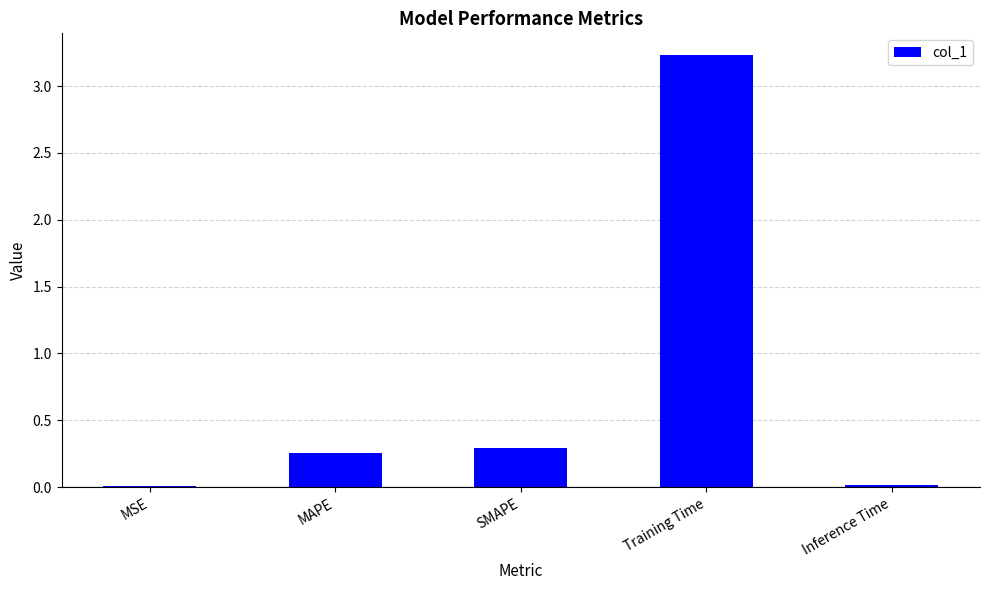

Is it true that the value at MAPE is 0.4?

False